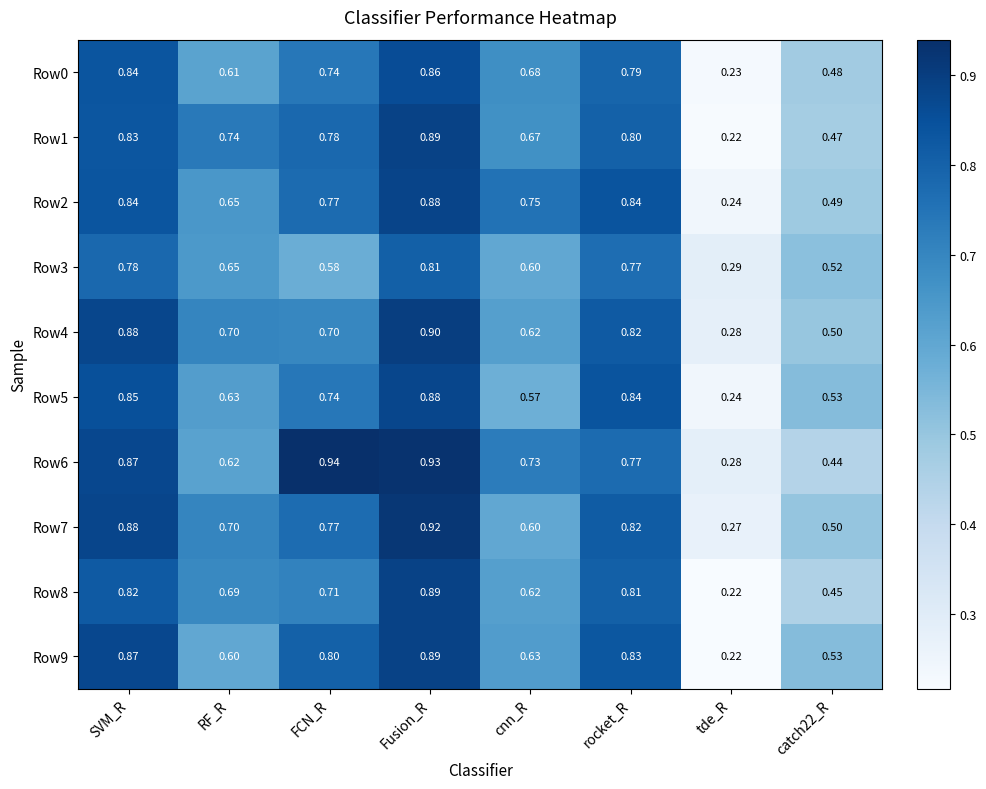

At which category is the sum across all series the highest?

Fusion_R